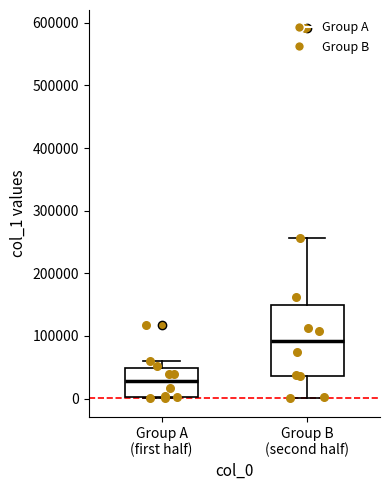

Reading left to right, read every box against the y-axis: the position of its median line, the range the box covers, and the ends of its whiskers. The values are not printed on the chart, so give them approximately, as read against the axis.

Group A (first half): median 30000, box 0 to 50000, whiskers 0 to 60000
Group B (second half): median 90000, box 40000 to 150000, whiskers 0 to 260000